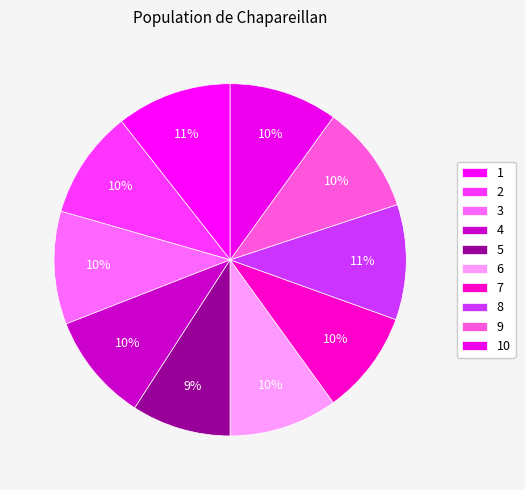

What percentage is NOT represented by 5?

90.9%